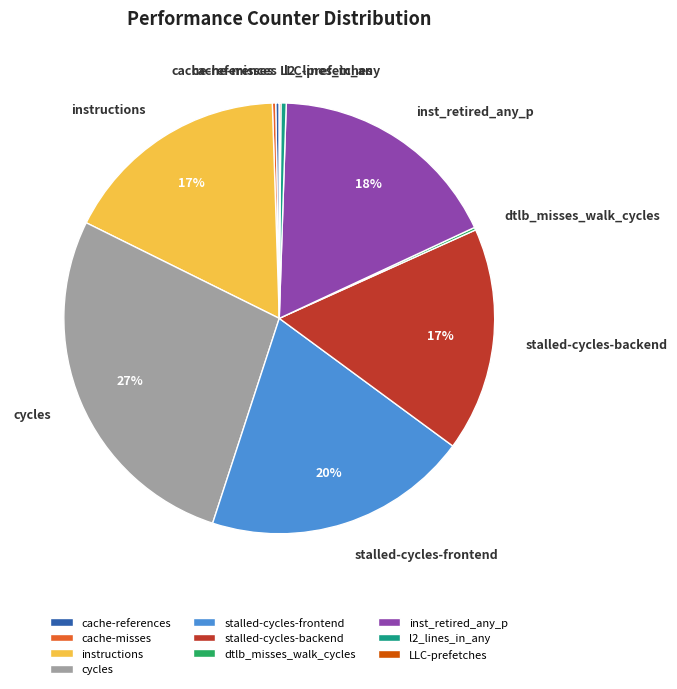

Between stalled-cycles-frontend and cycles, which is larger?

cycles